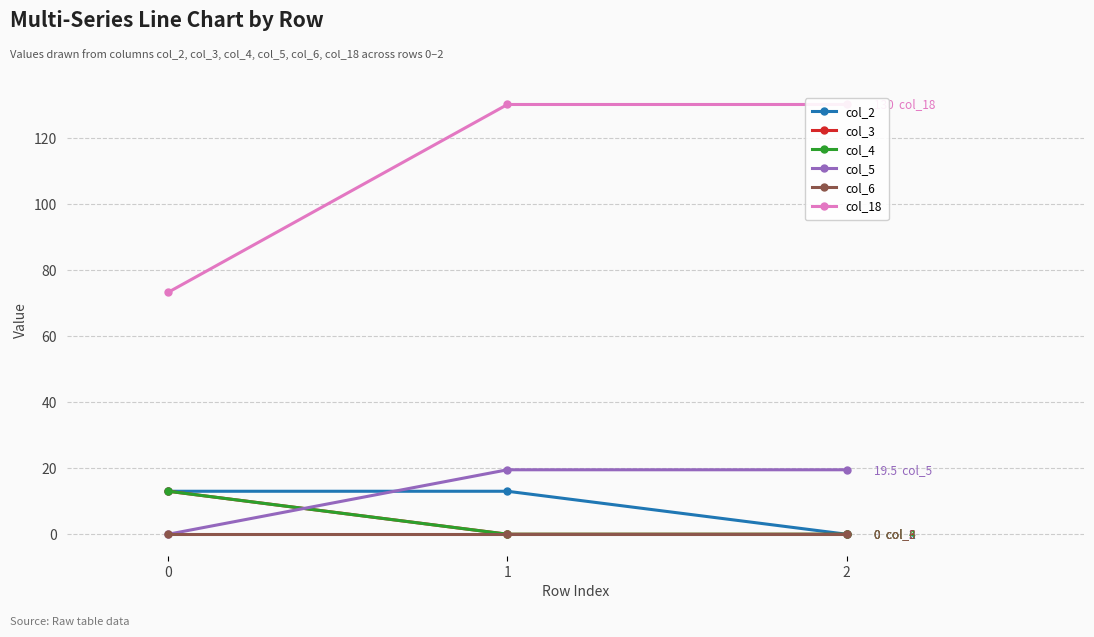

Is the value of col_18 at 2 greater than the value of col_3 at 1?

Yes